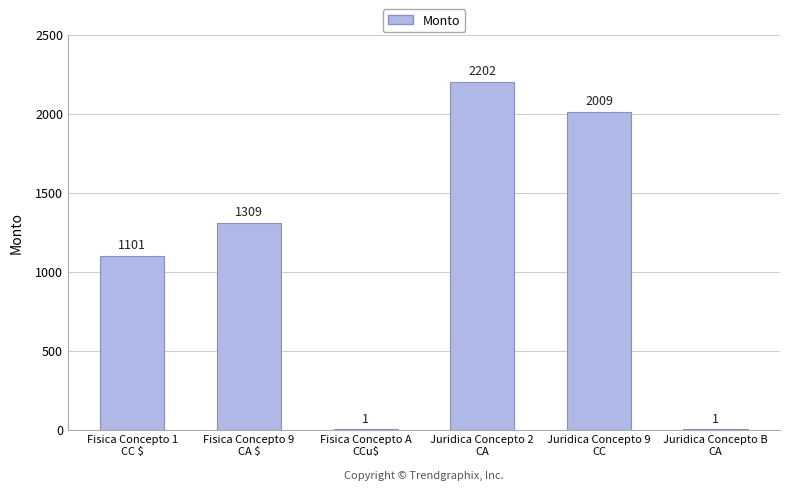

What is the sum of all values?

6623